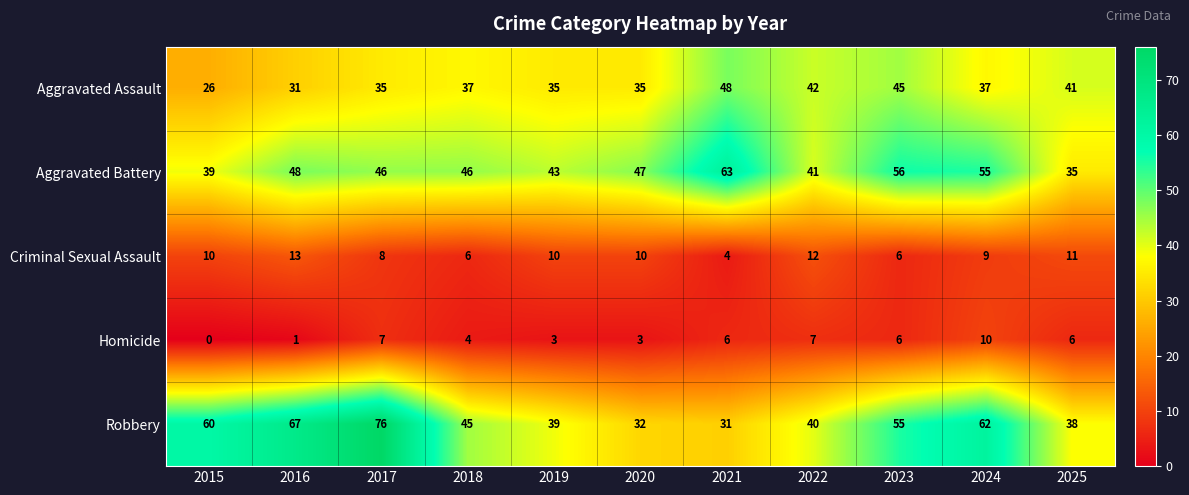

What is the spread (max minus min) of values at 2017?

69